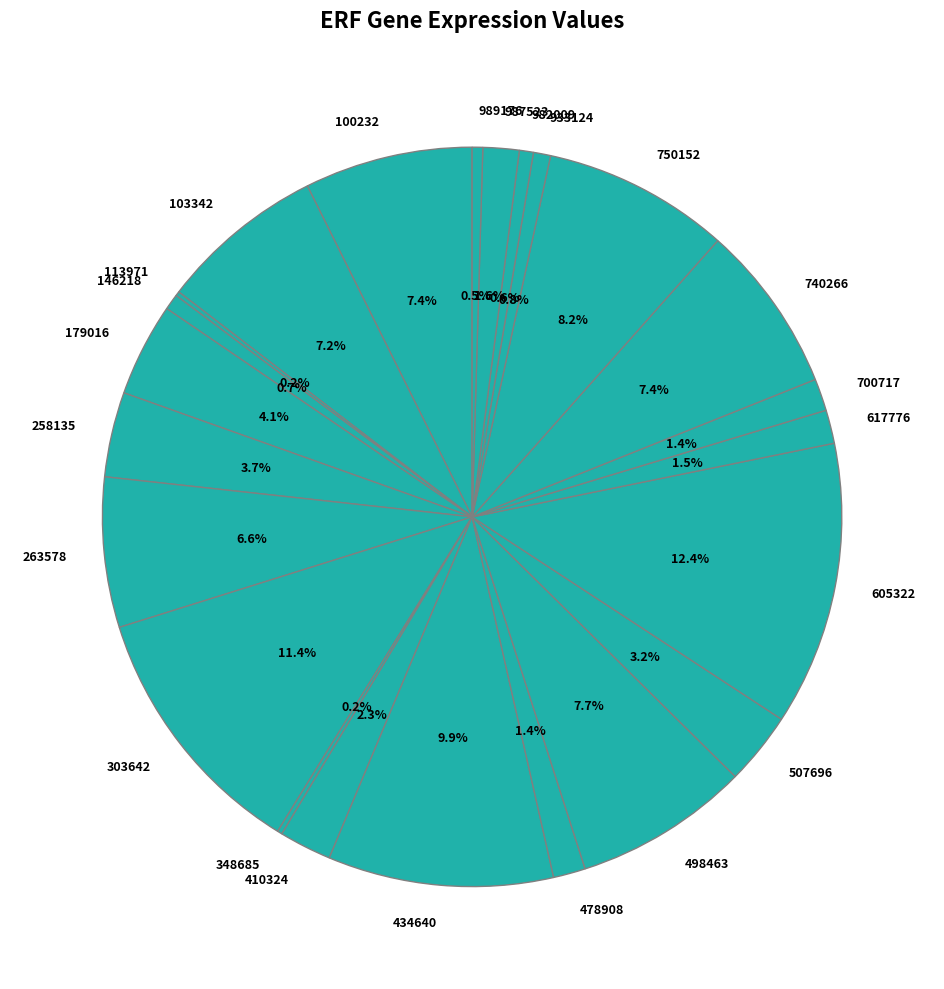

Which category has the biggest portion of the pie?

605322